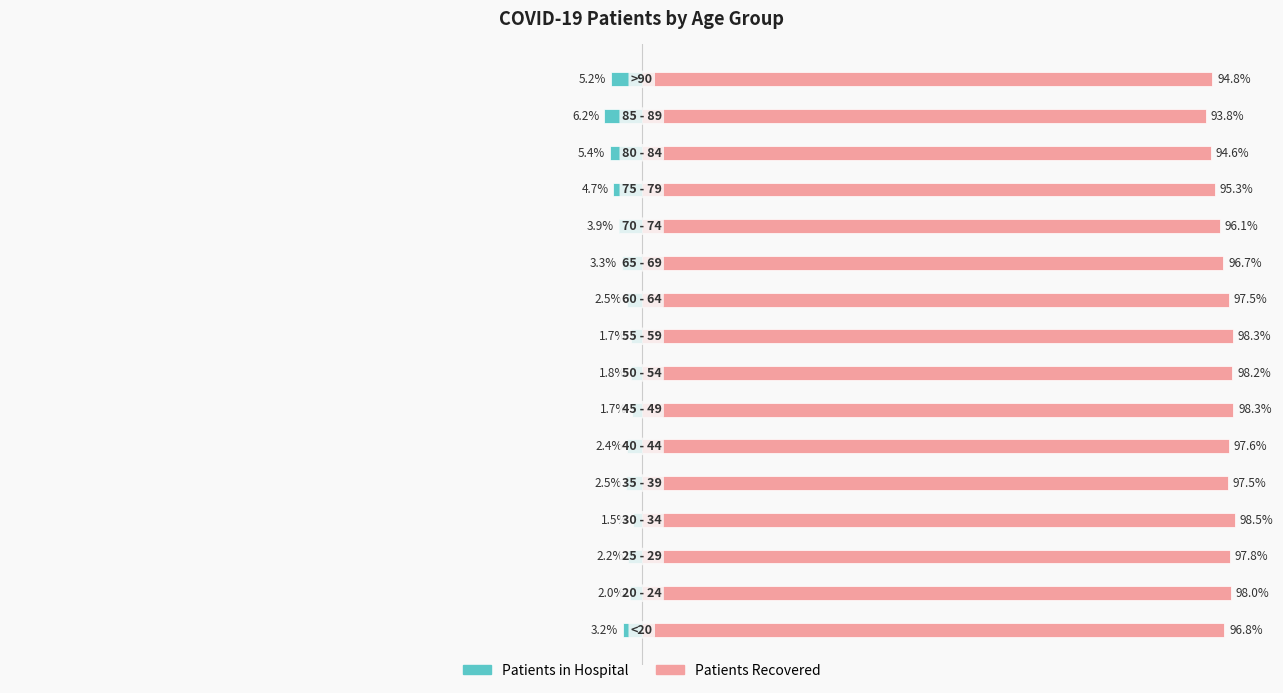

Is it true that patients_in_hospital equals -2.5 at 9?

True